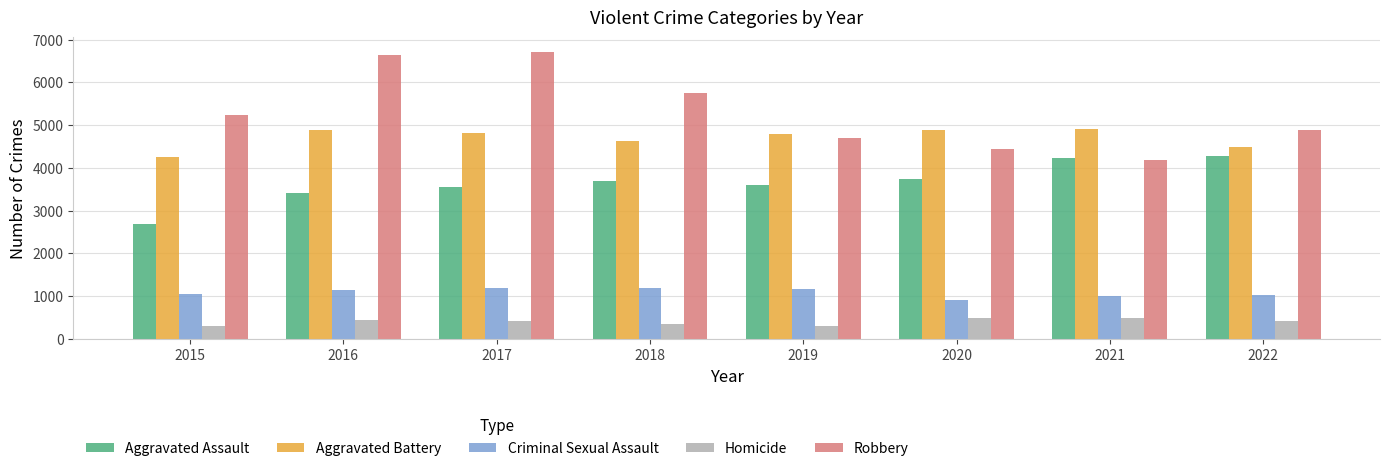

What value does the Aggravated Assault series have at 2022, to the nearest 10?

4270